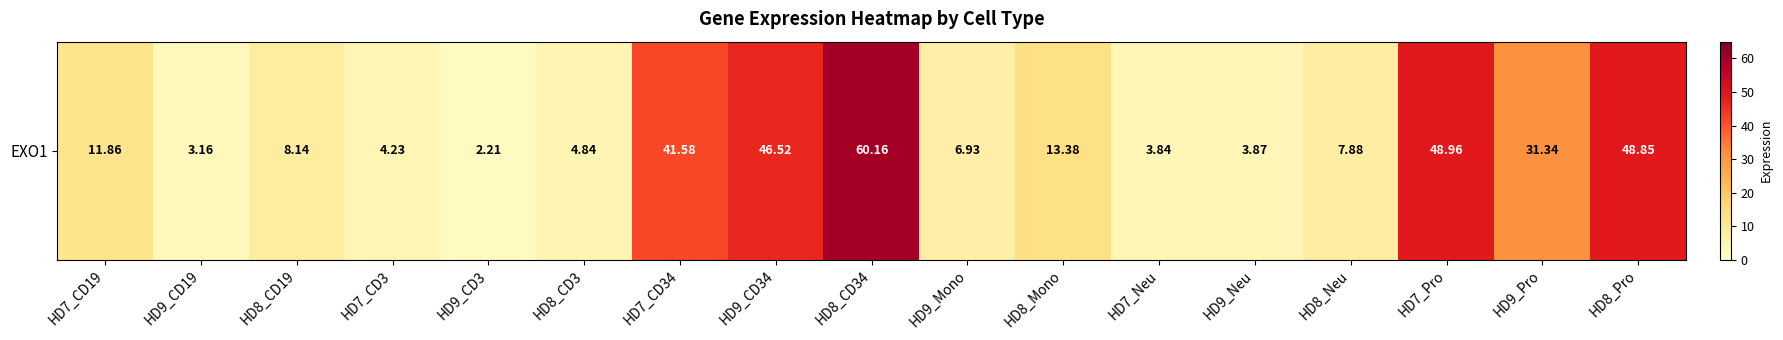

Rank the categories by value from lowest to highest.

HD9_CD3, HD9_CD19, HD7_Neu, HD9_Neu, HD7_CD3, HD8_CD3, HD9_Mono, HD8_Neu, HD8_CD19, HD7_CD19, HD8_Mono, HD9_Pro, HD7_CD34, HD9_CD34, HD8_Pro, HD7_Pro, HD8_CD34